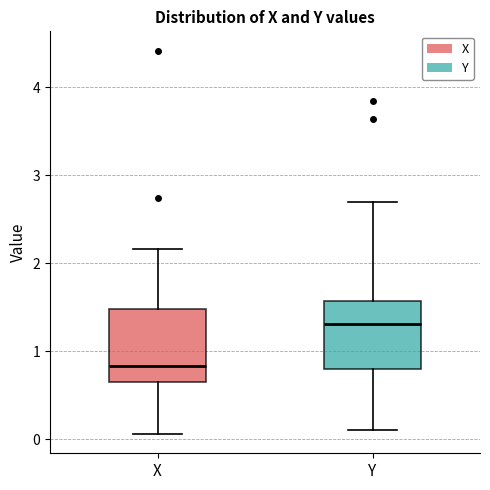

Reading left to right, transcribe this box plot: for each box, give where its median line is, the range the box spans, and where its two whiskers end, as read against the y-axis. The values are not printed on the chart, so give them approximately, as read against the axis.

X: median 0.8, box 0.7 to 1.5, whiskers 0.1 to 2.2
Y: median 1.3, box 0.8 to 1.6, whiskers 0.1 to 2.7